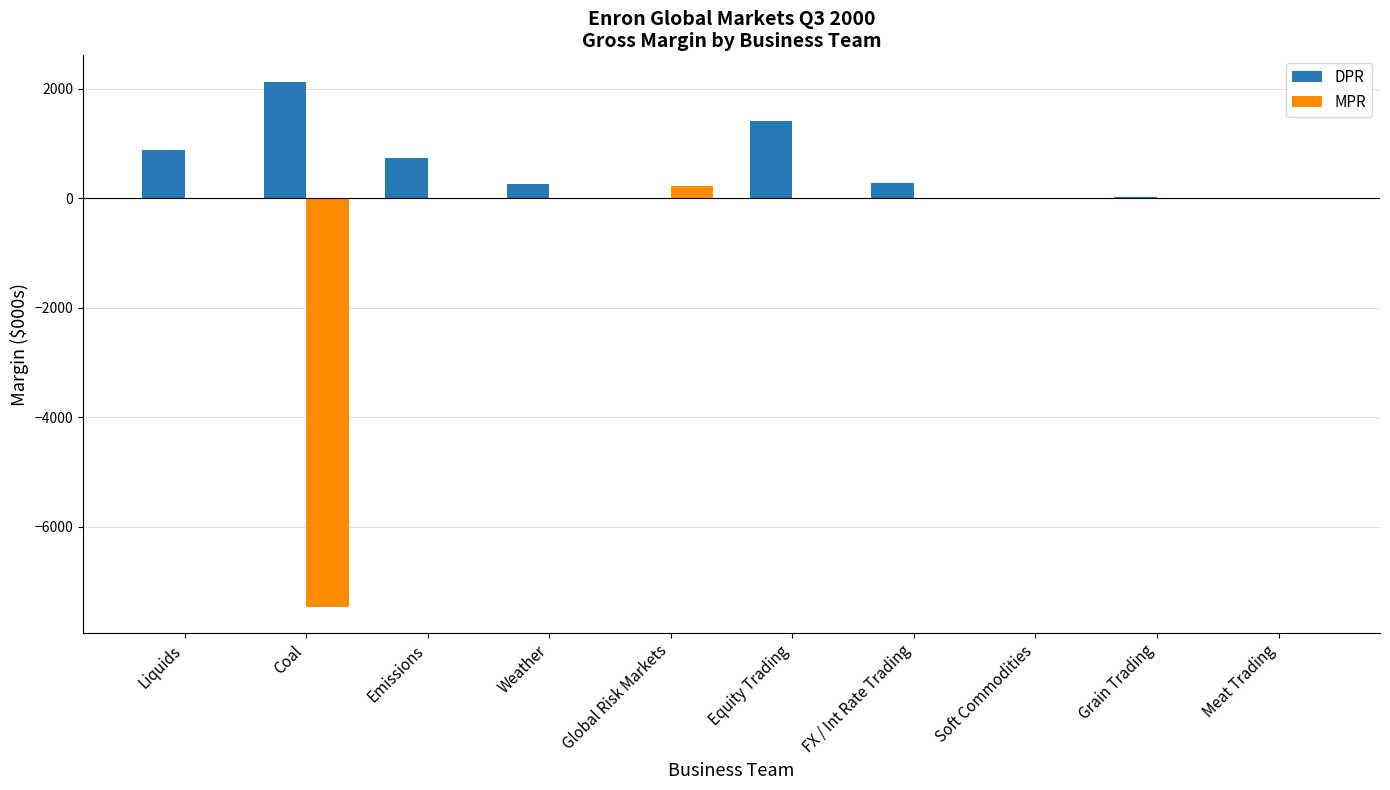

Which series changed the most between Coal and Meat Trading?

MPR